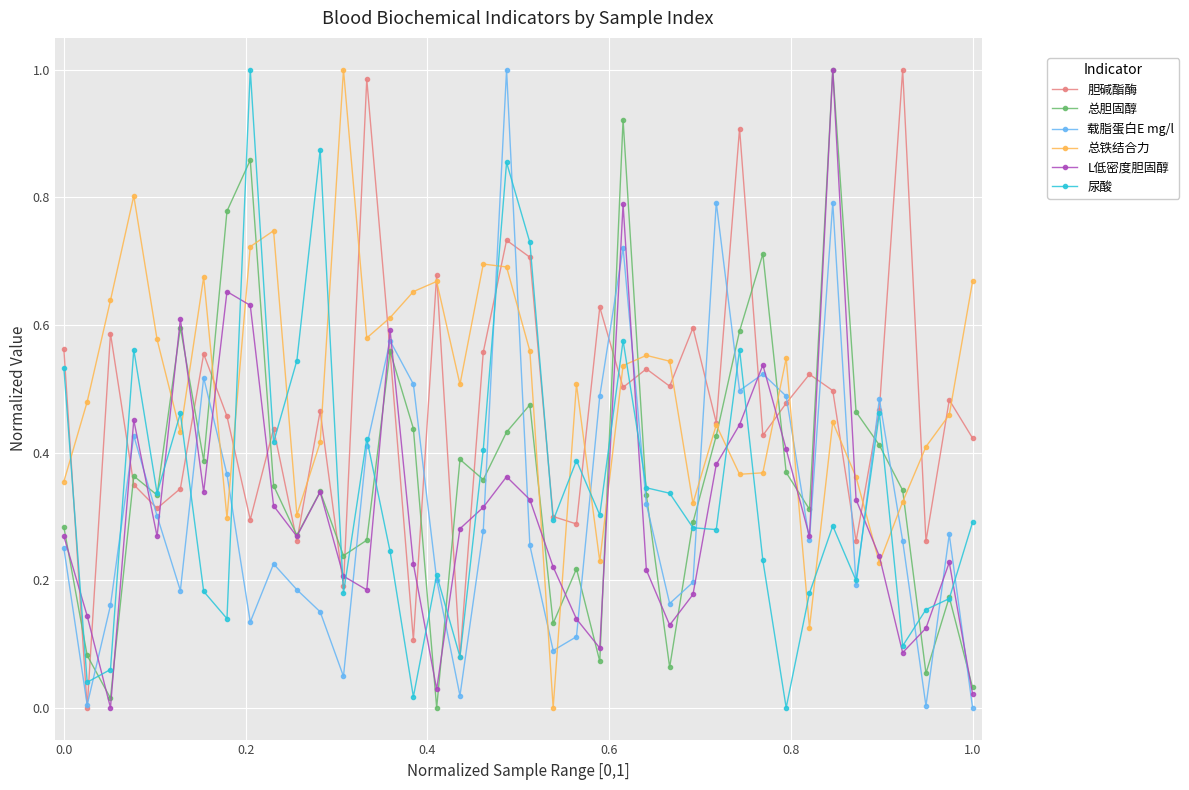

What are all the series names shown in the legend?

胆碱酯酶, 总胆固醇, 载脂蛋白E mg/l, 总铁结合力, L低密度胆固醇, 尿酸